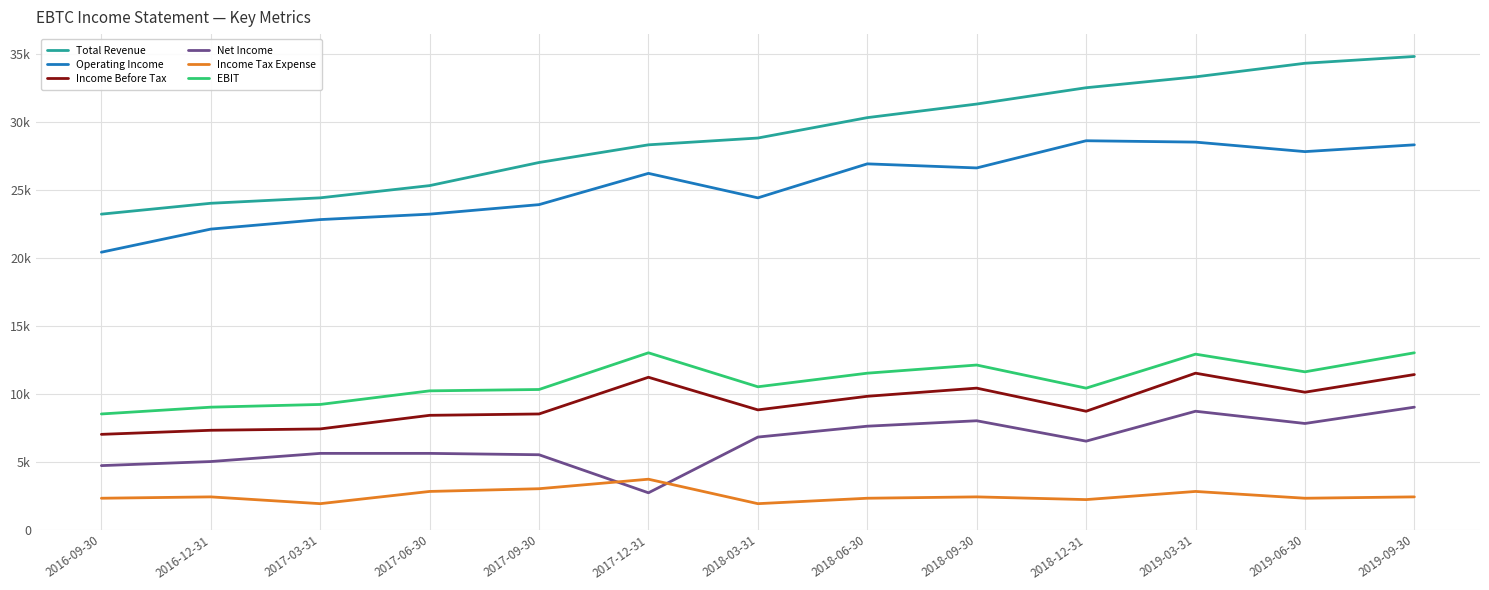

At which label is Operating Income closest to 24500?

2018-03-31